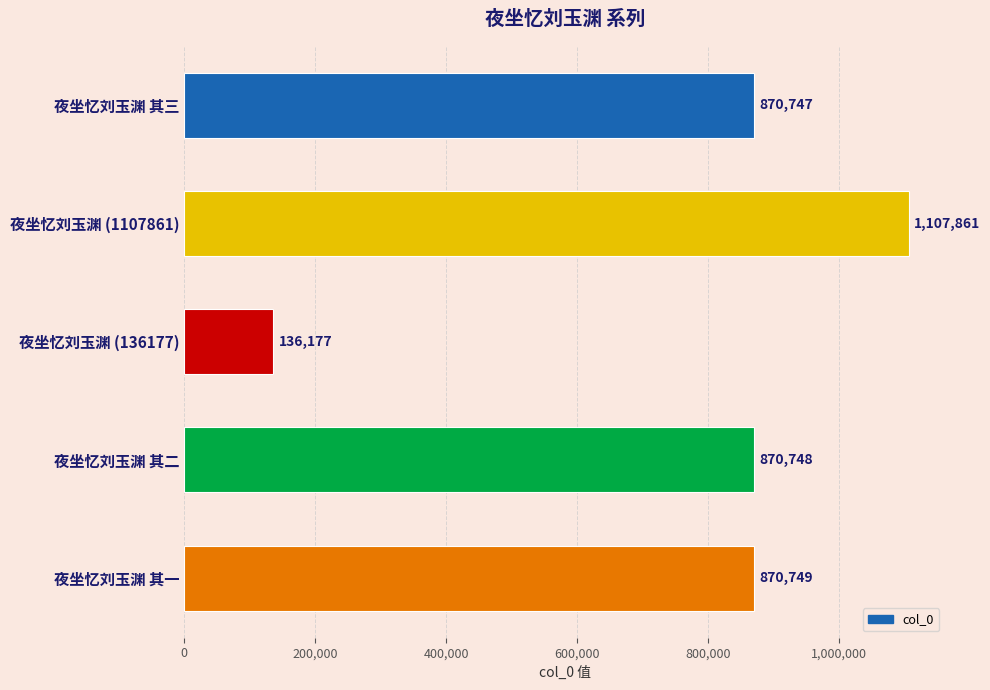

Is it true that the value at 夜坐忆刘玉渊 (1107861) is 1754142?

False